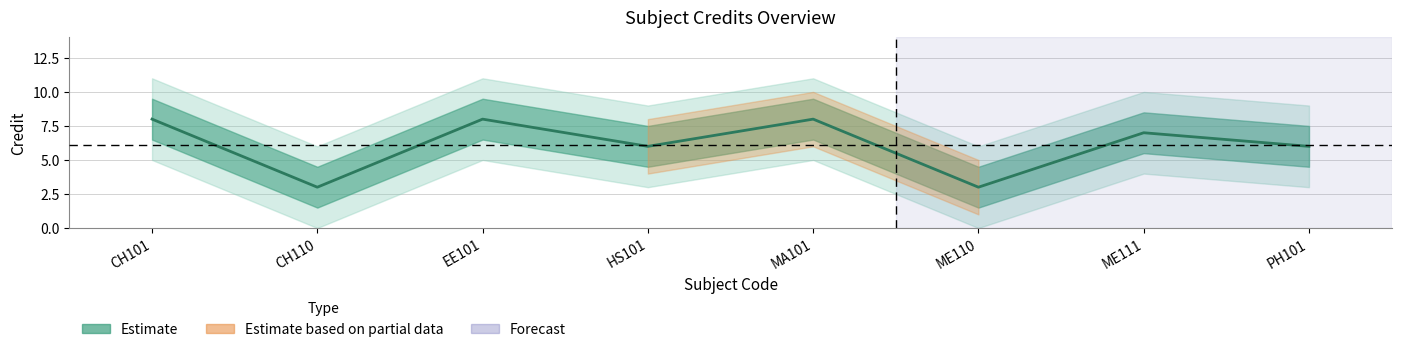

Which has a higher value, CH110 or CH101?

CH101